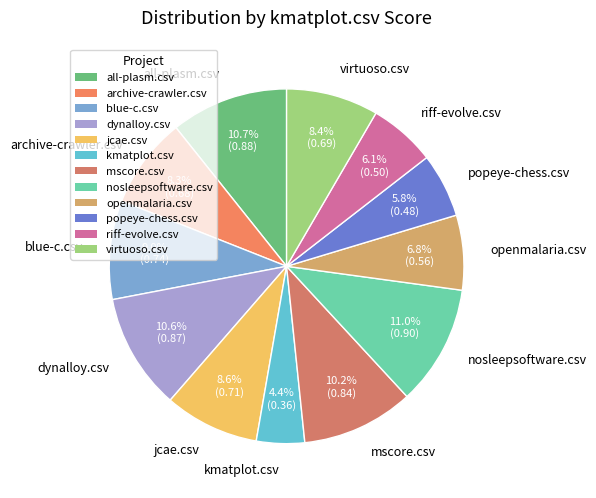

To the nearest percent, what is the average slice percentage?

8%